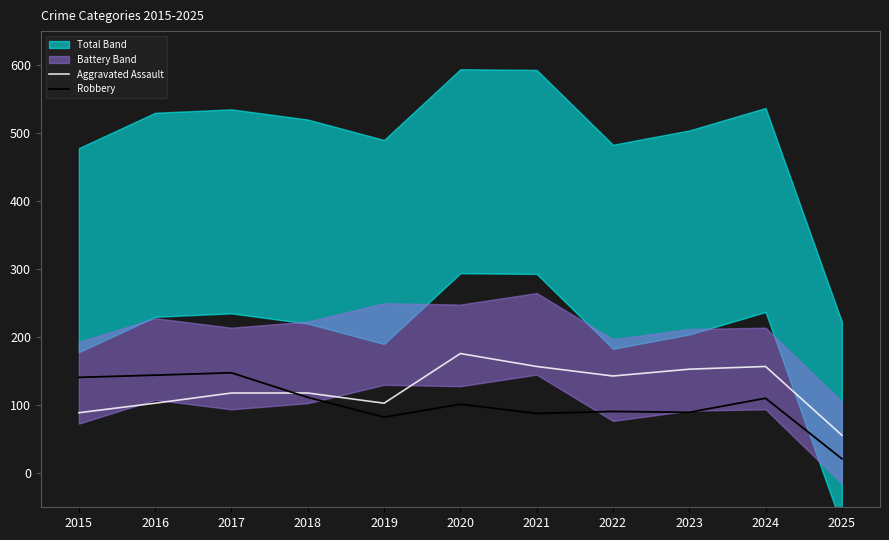

What value does the Robbery series have at 2024?

110.3